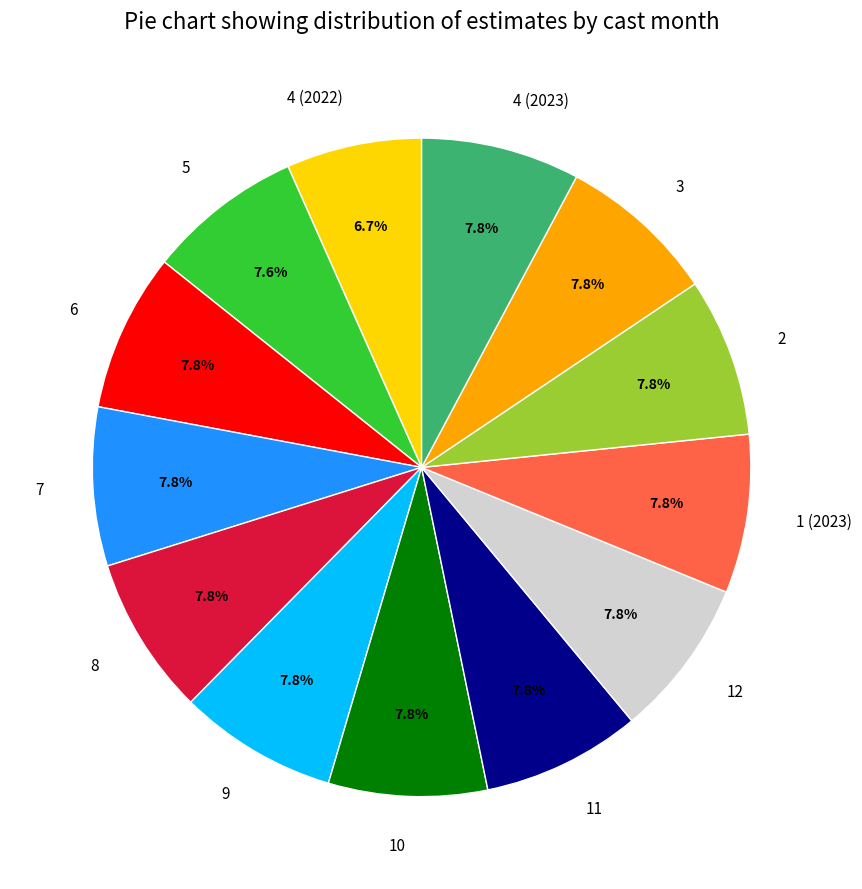

What is the smallest slice in the pie chart?

4 (2022)